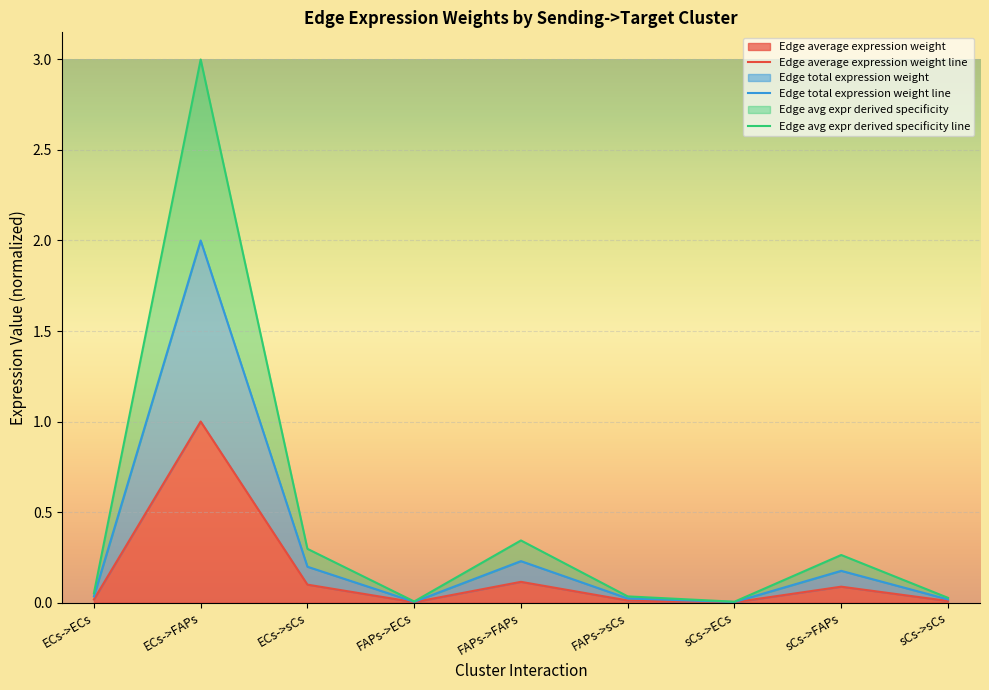

True or false: Edge total expression weight line and Edge avg expr derived specificity line cross at least once.

False